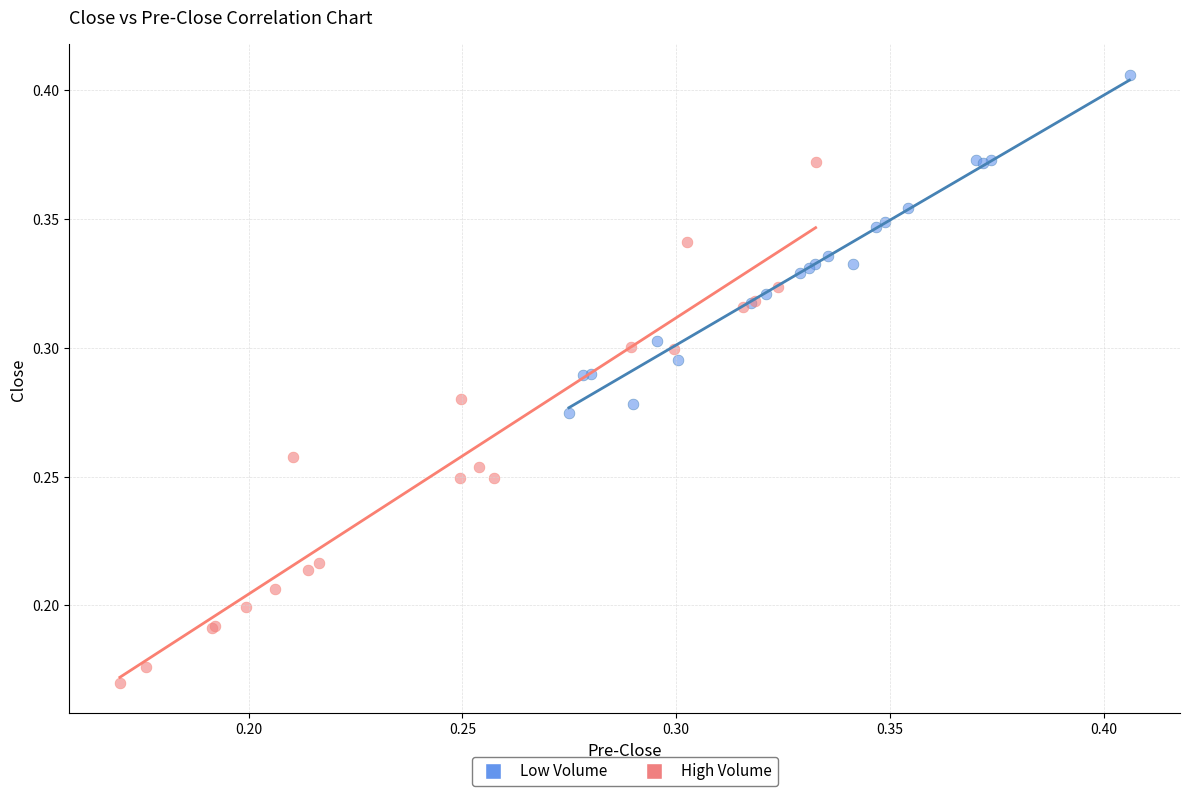

Which series contains the lowest Y value?

High Volume